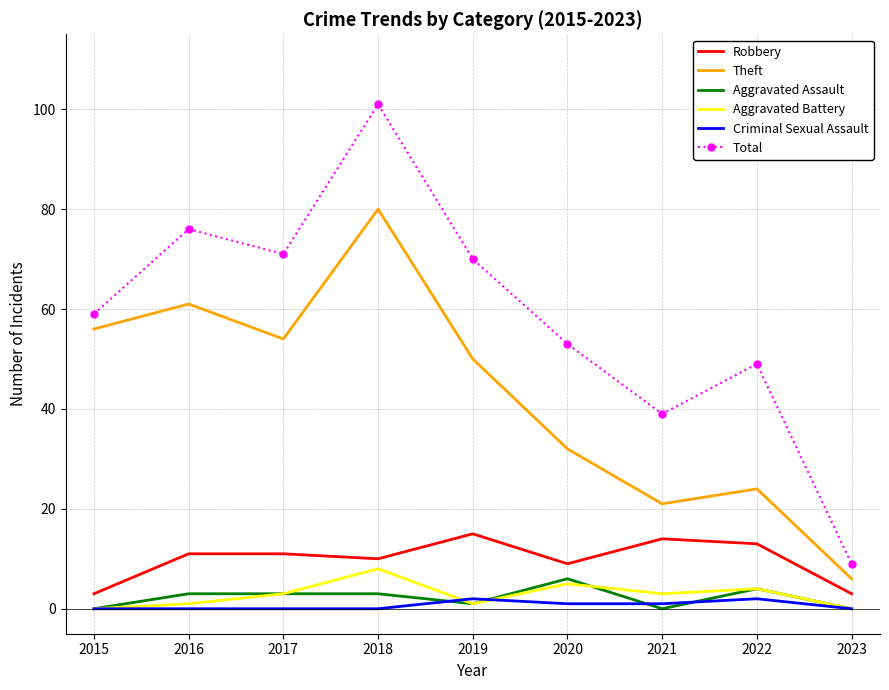

What is the difference between the highest and lowest values at 2022?

47